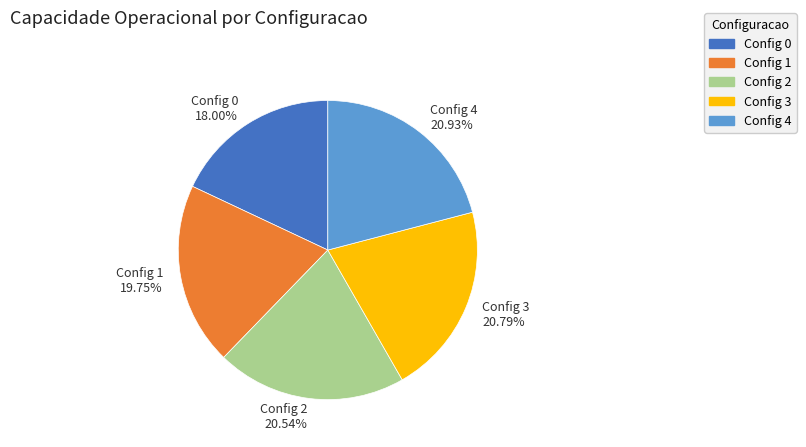

Is the sum of Config 4 and Config 3 greater than half?

No